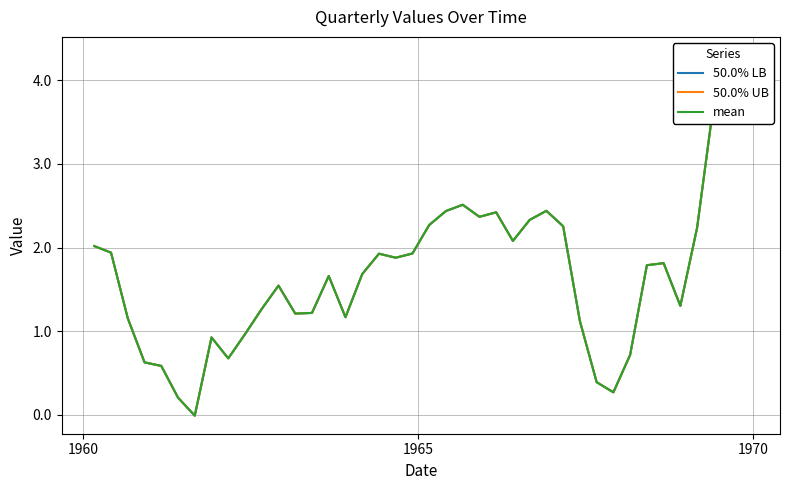

Rank the series by their maximum value, from highest to lowest.

50.0% LB, 50.0% UB, mean